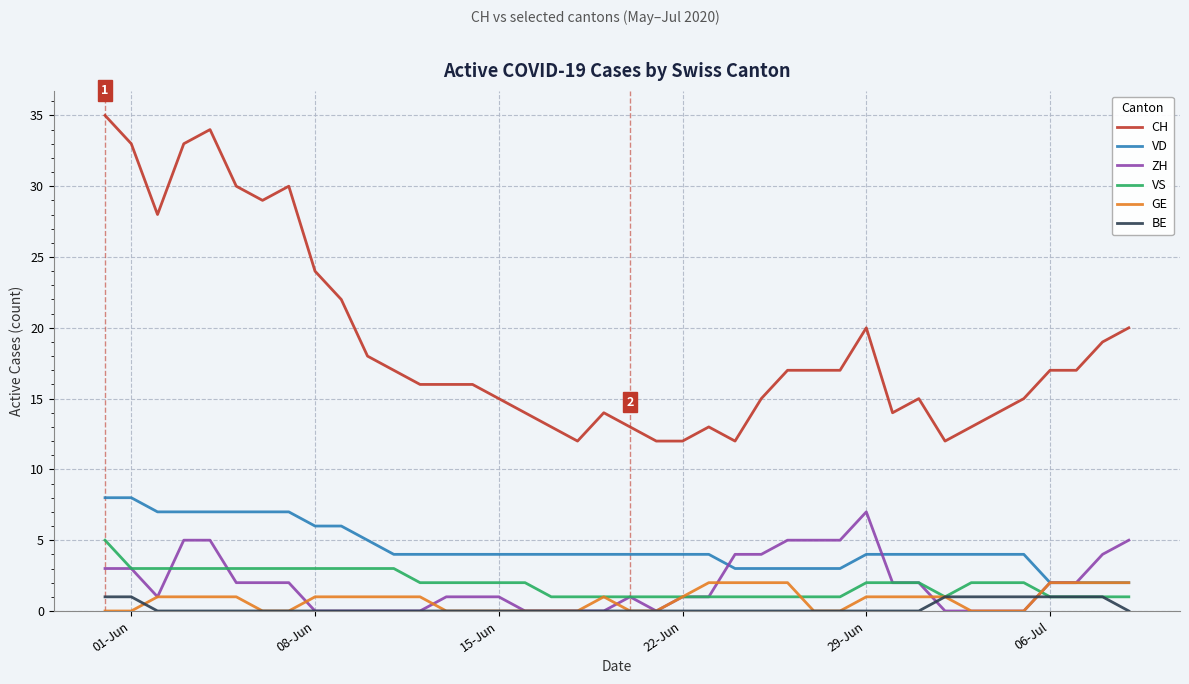

List the series in order of their peak value, highest first.

CH, VD, ZH, VS, GE, BE